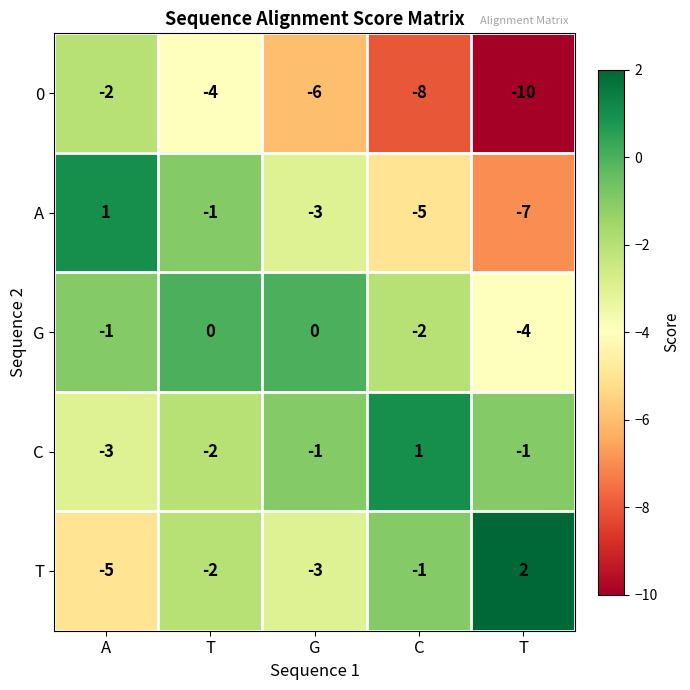

How many distinct data groups are displayed?

5